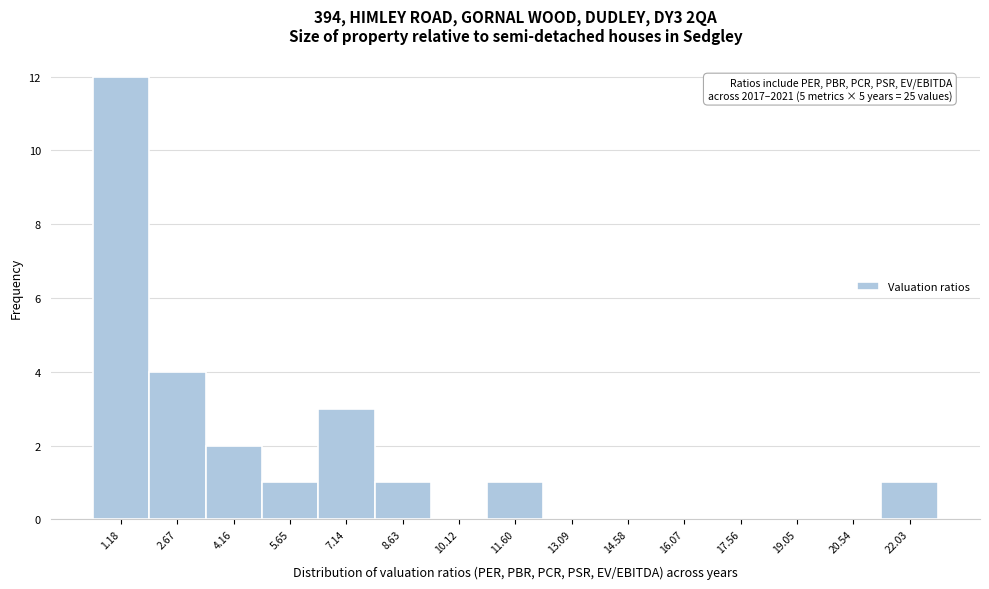

Which range on the x-axis has the tallest bar?

0.4 to 2.0